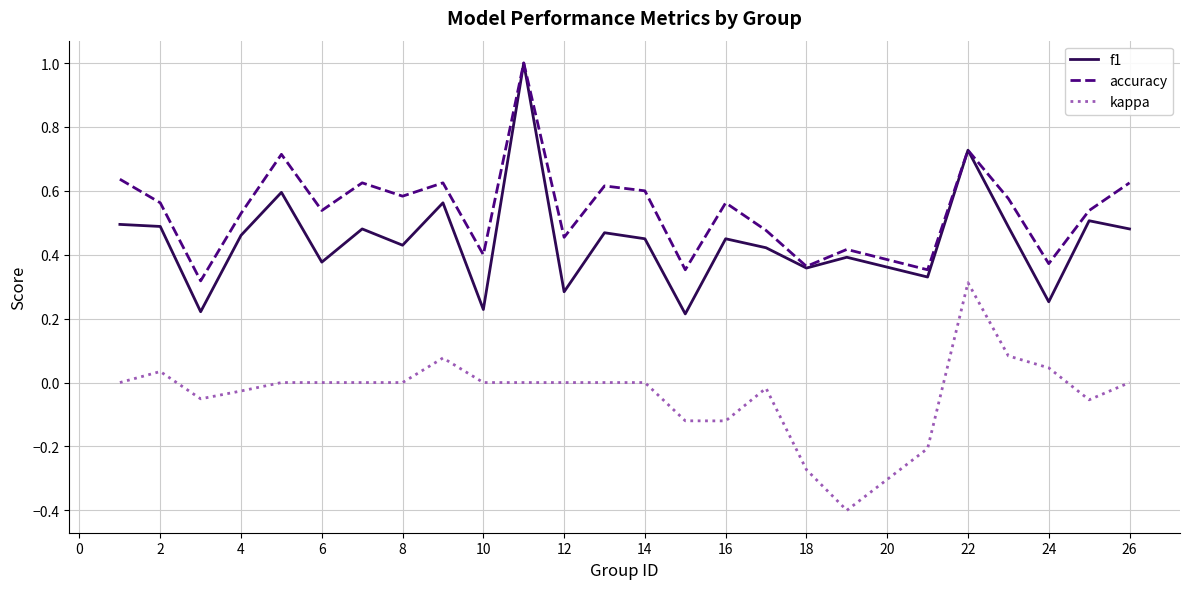

Which series has the largest range (max minus min)?

f1